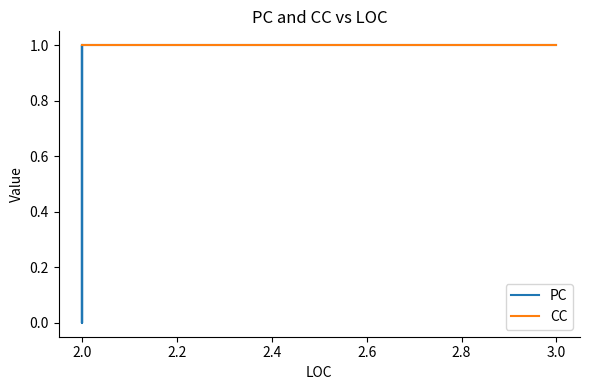

True or false: CC has more than 1 points higher than both neighbors.

False